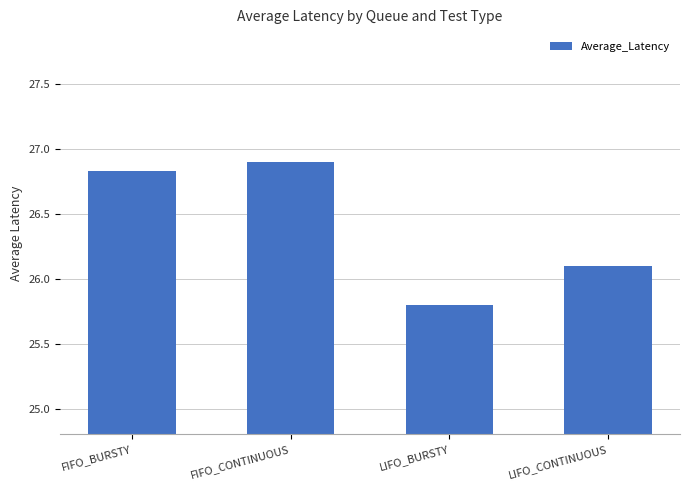

Is it true that the value at LIFO_BURSTY is 36.1?

False